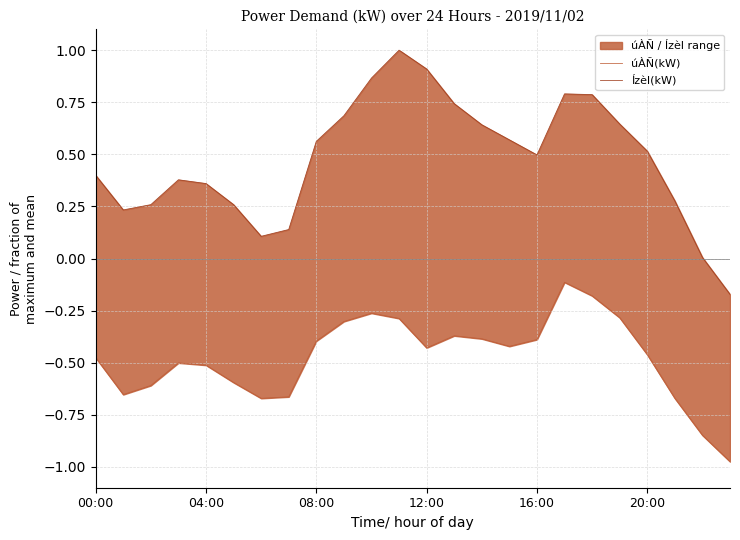

Count the number of categories in the chart.

24